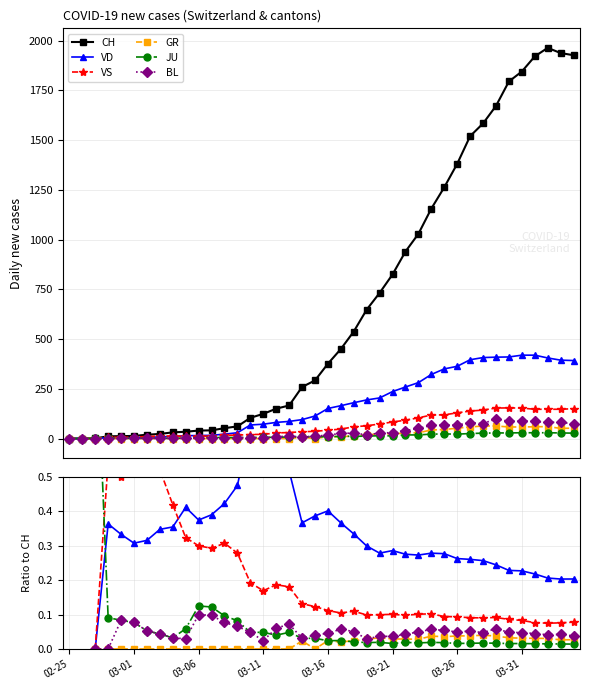

Between 20 and 29, which series saw the biggest shift?

CH